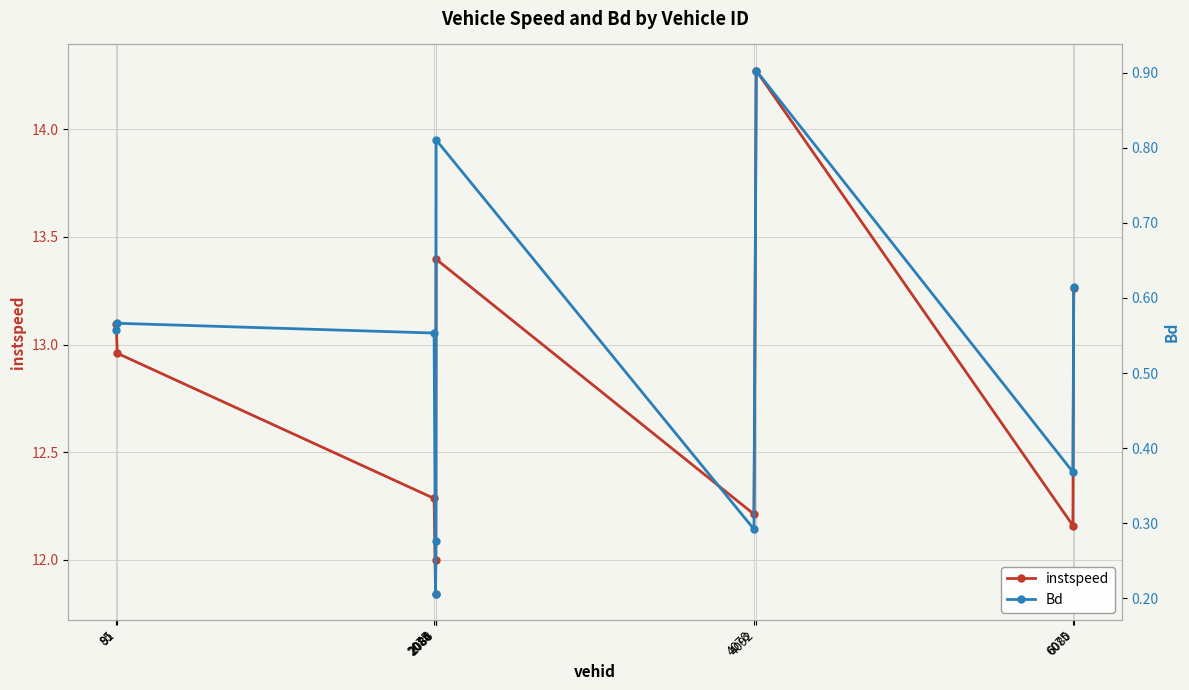

At which label does instspeed first exceed 12?

85